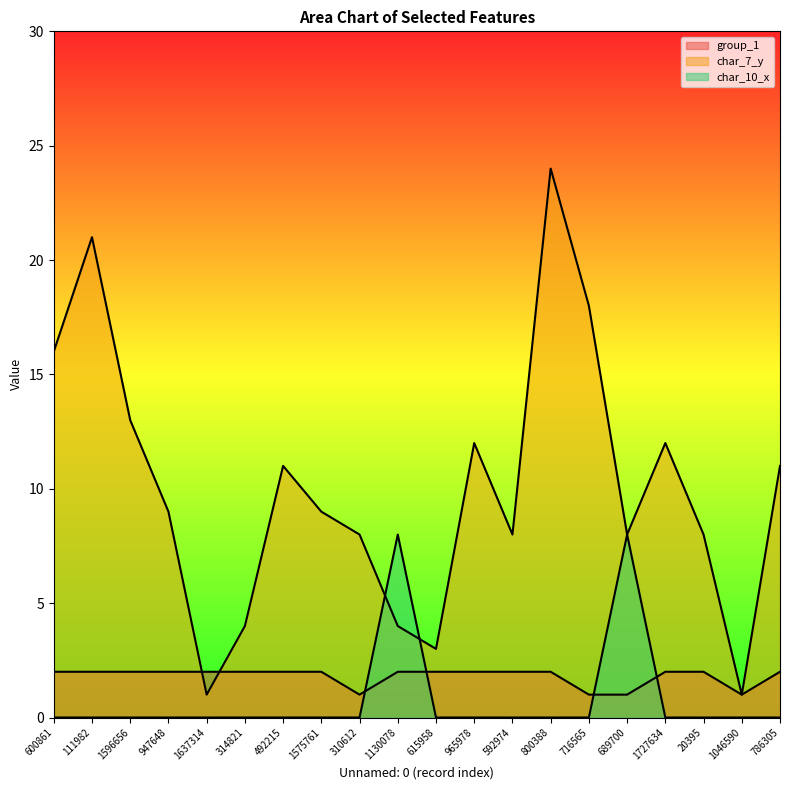

What is the difference between the maximum and minimum values in the group_1 series?

1